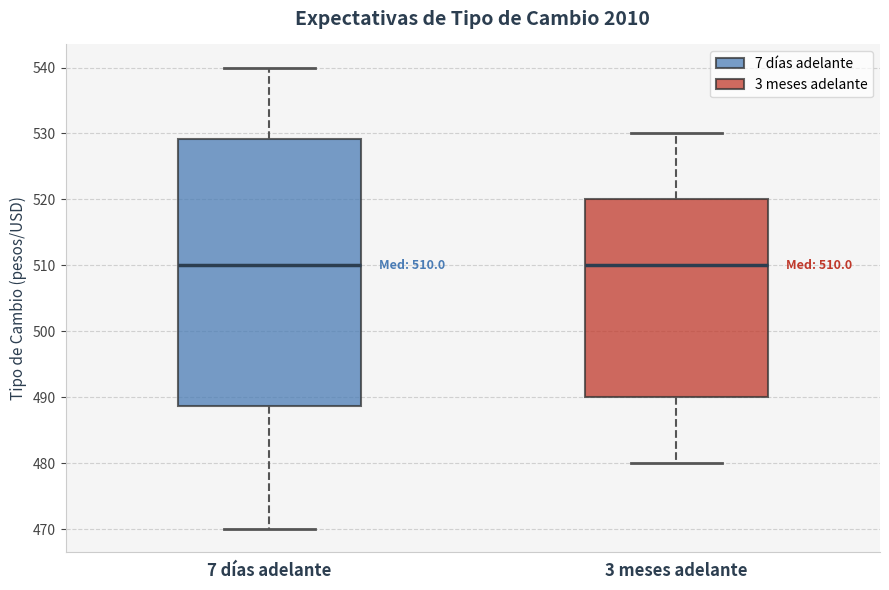

Which box is the tallest, from its lower edge to its upper edge?

7 días adelante